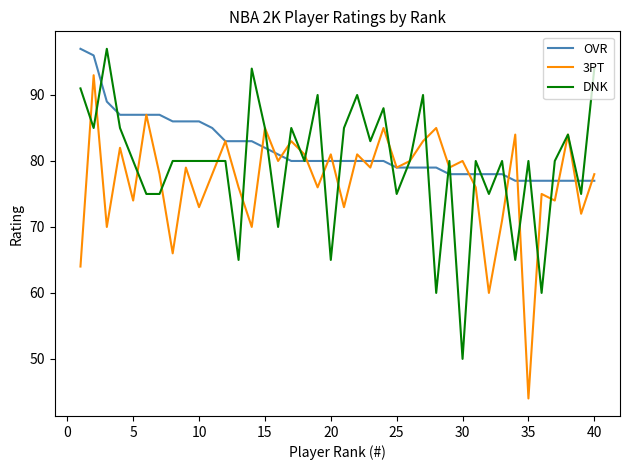

Reading left to right, extract all data points from this chart.

OVR: 97	96	89	87	87	87	87	86	86	86	85	83	83	83	82	81	80	80	80	80	80	80	80	80	79	79	79	79	78	78	78	78	78	77	77	77	77	77	77	77
3PT: 64	93	70	82	74	87	78	66	79	73	78	83	76	70	85	80	83	81	76	81	73	81	79	85	79	80	83	85	79	80	76	60	71	84	44	75	74	84	72	78
DNK: 91	85	97	85	80	75	75	80	80	80	80	80	65	94	85	70	85	80	90	65	85	90	83	88	75	80	90	60	80	50	80	75	80	65	80	60	80	84	75	94